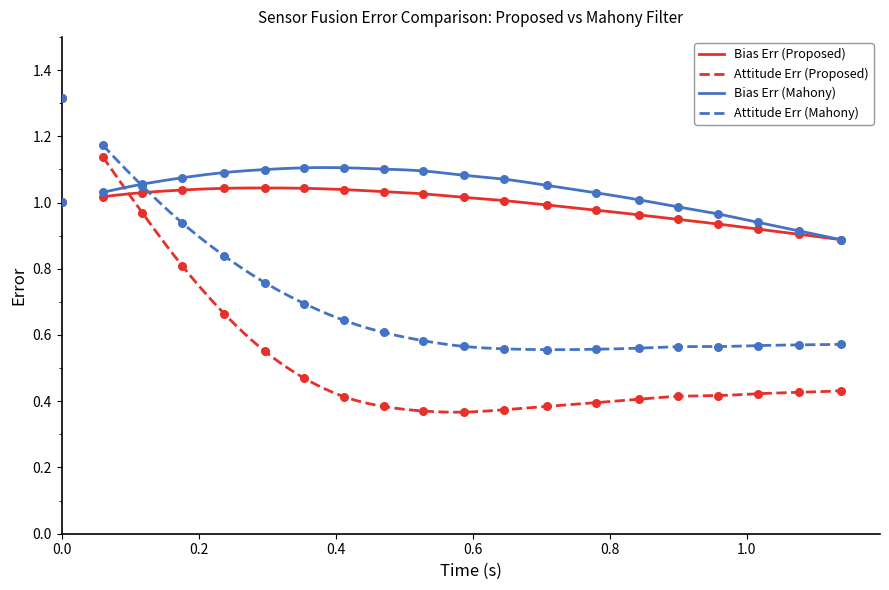

Which series has the largest Y range (max minus min)?

attitude_err_proposed